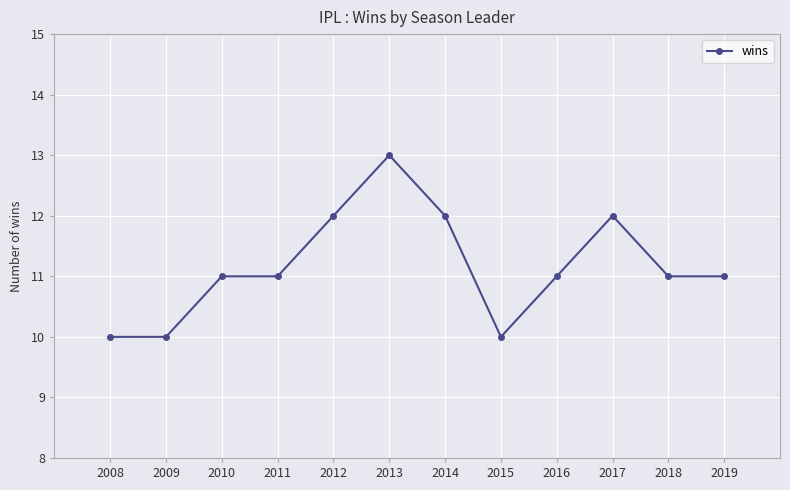

What is the maximum value shown in the chart?

13